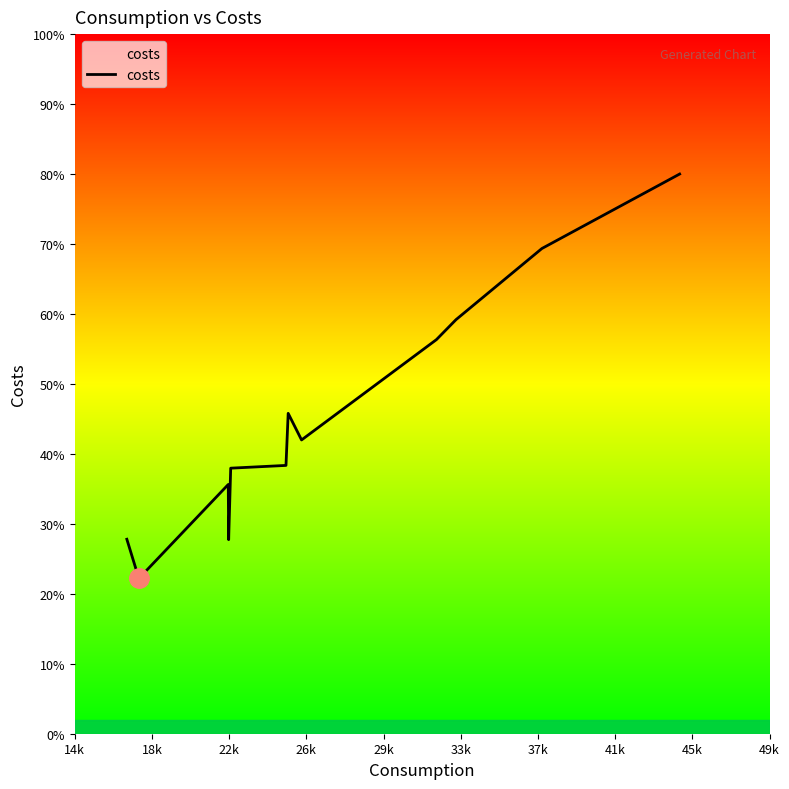

Which label corresponds to the smallest value in the chart?

18k